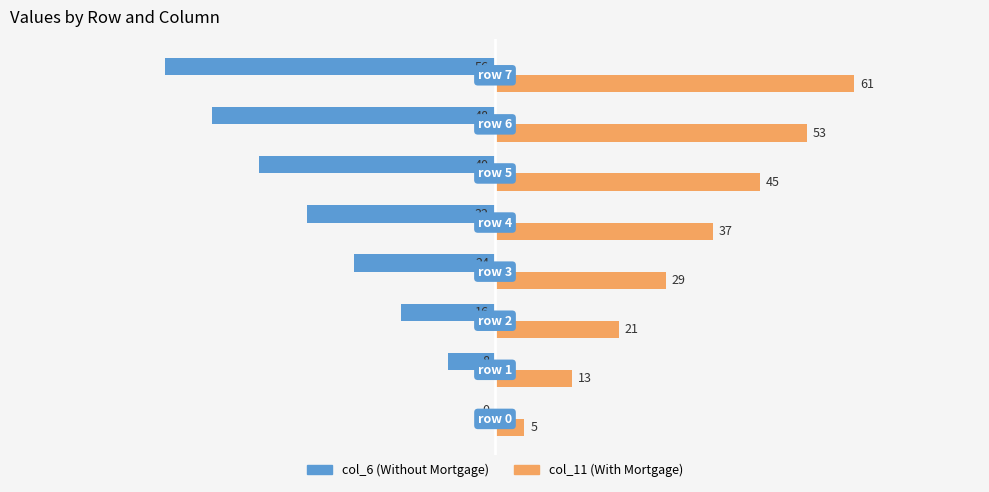

What is the greatest value displayed?

61